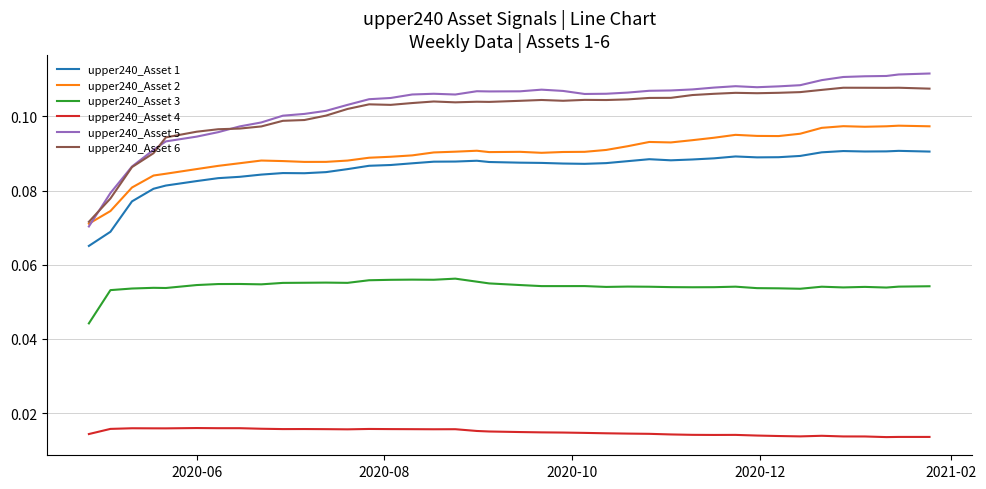

True or false: upper240_Asset 4 and upper240_Asset 2 intersect in this chart.

False